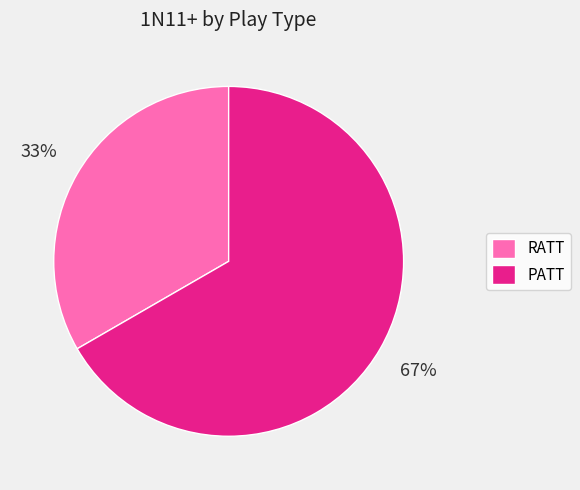

Rank the categories by value from highest to lowest.

PATT, RATT